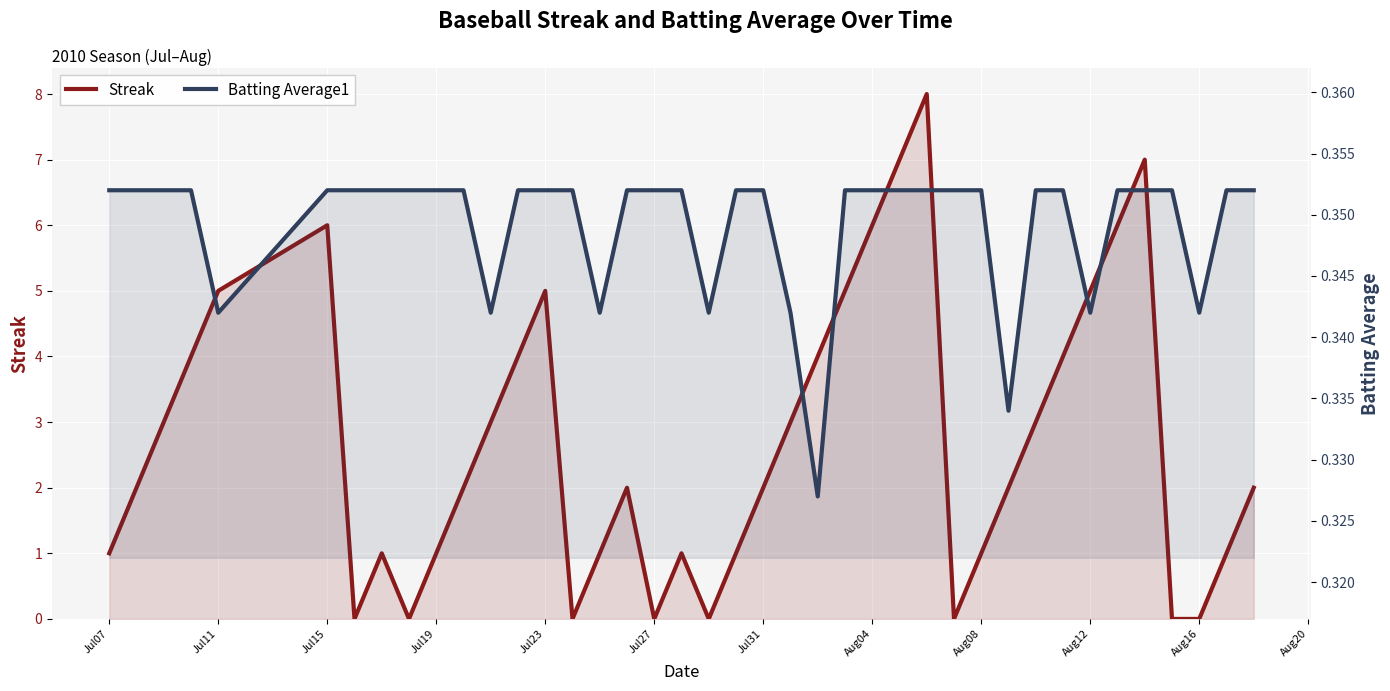

At how many categories does at least one series exceed 7?

1